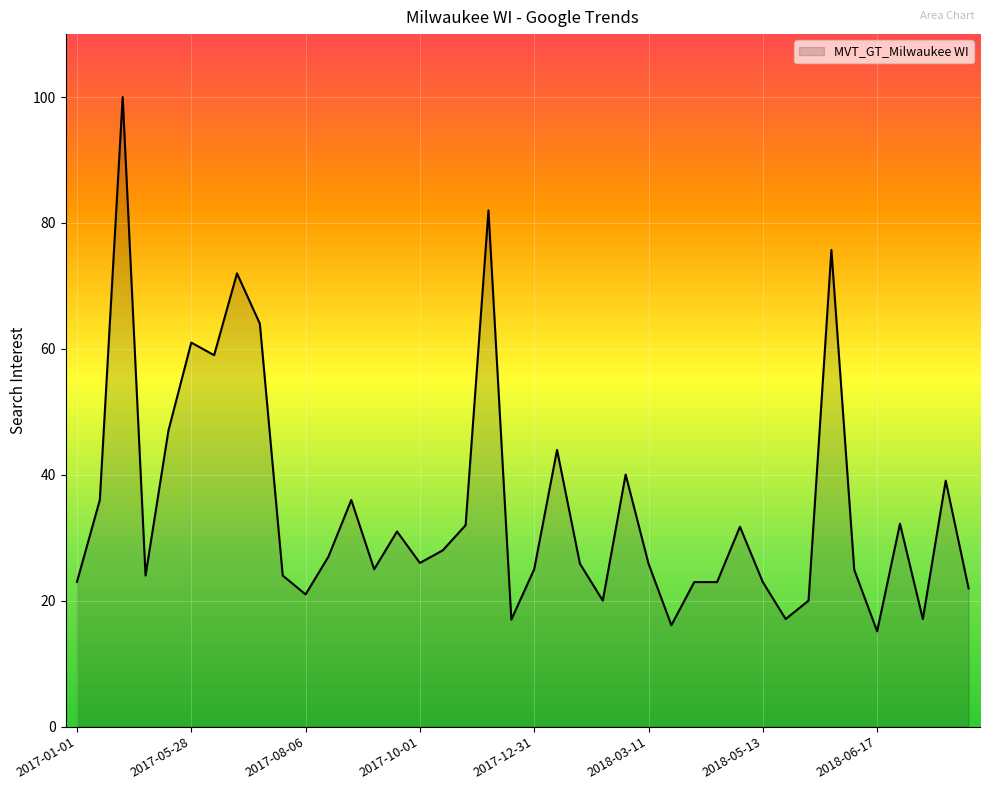

What is the difference between the maximum and minimum values?

84.9